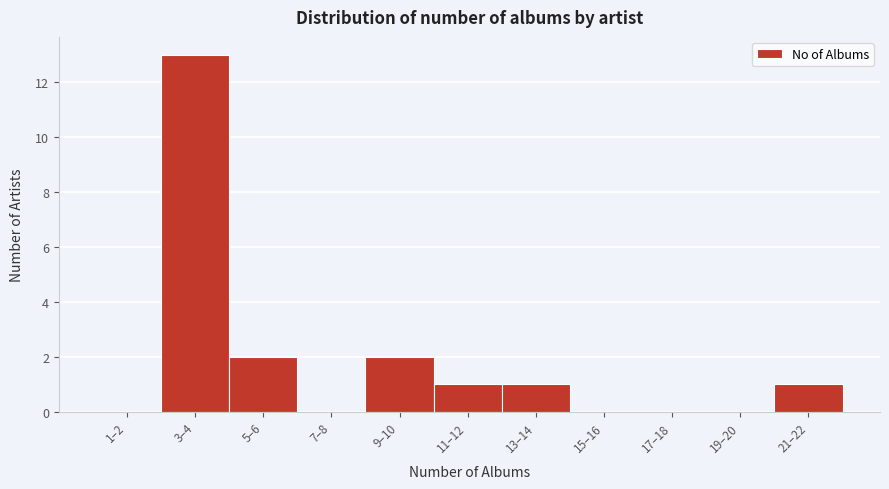

Reading right to left, list all the values displayed in this chart.

21–22=1	19–20=0	17–18=0	15–16=0	13–14=1	11–12=1	9–10=2	7–8=0	5–6=2	3–4=13	1–2=0